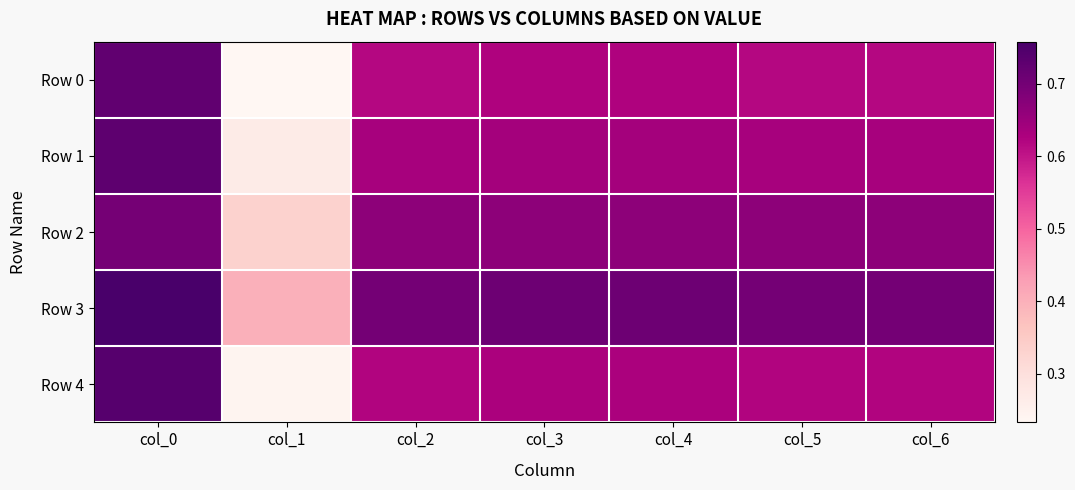

Reading left to right, extract all data points from this chart.

Row 0: col_0=0.7	col_1=0.2	col_2=0.6	col_3=0.6	col_4=0.6	col_5=0.6	col_6=0.6
Row 1: col_0=0.7	col_1=0.3	col_2=0.6	col_3=0.6	col_4=0.6	col_5=0.6	col_6=0.6
Row 2: col_0=0.7	col_1=0.3	col_2=0.7	col_3=0.7	col_4=0.7	col_5=0.7	col_6=0.7
Row 3: col_0=0.8	col_1=0.4	col_2=0.7	col_3=0.7	col_4=0.7	col_5=0.7	col_6=0.7
Row 4: col_0=0.7	col_1=0.2	col_2=0.6	col_3=0.6	col_4=0.6	col_5=0.6	col_6=0.6